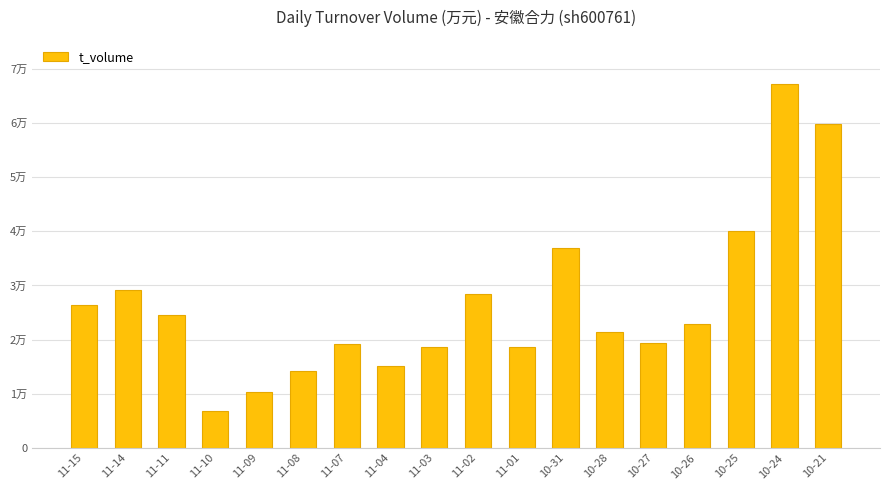

What is the ratio of the value at 11-07 to the value at 10-24?

0.3